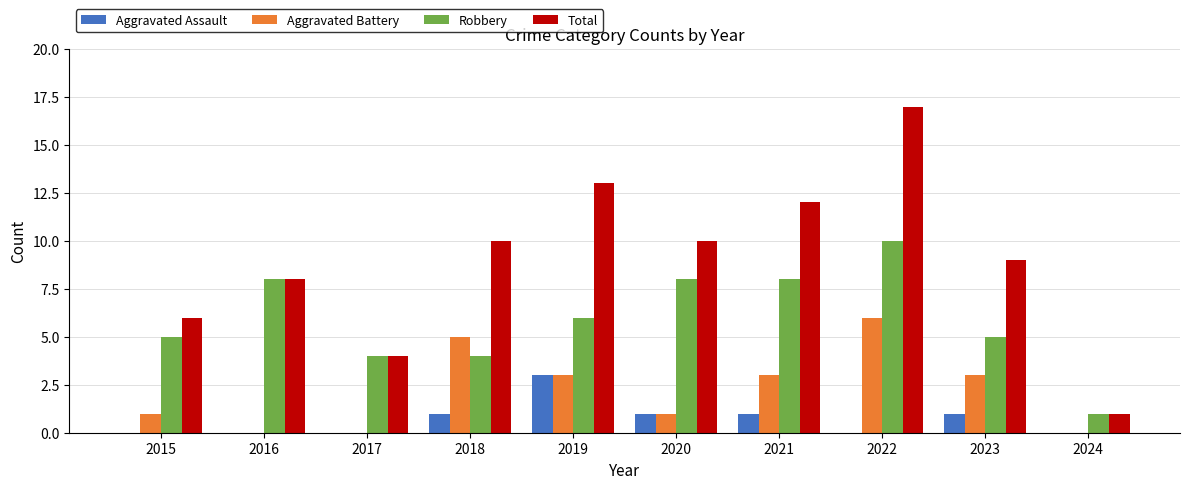

What is the average value of the Aggravated Assault series?

1